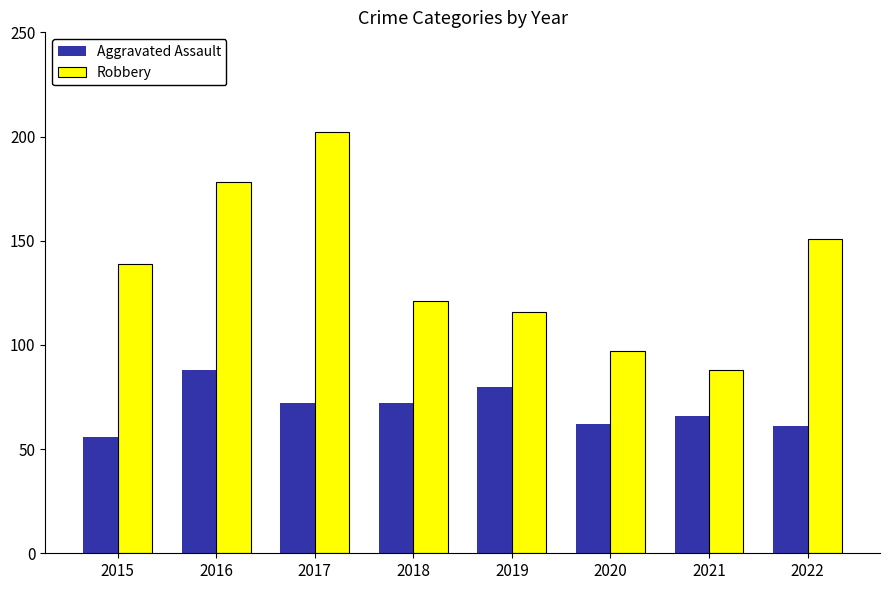

Which series has the largest range (max minus min)?

Robbery